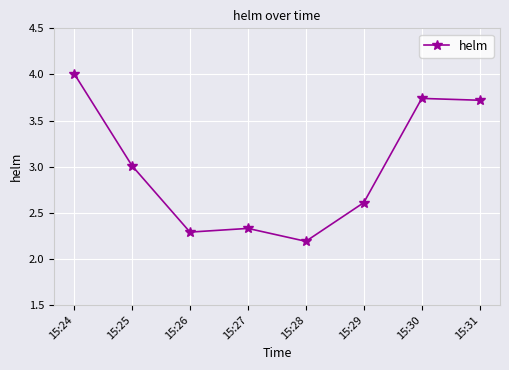

What is the difference between the values at 15:31 and 15:26?

1.4